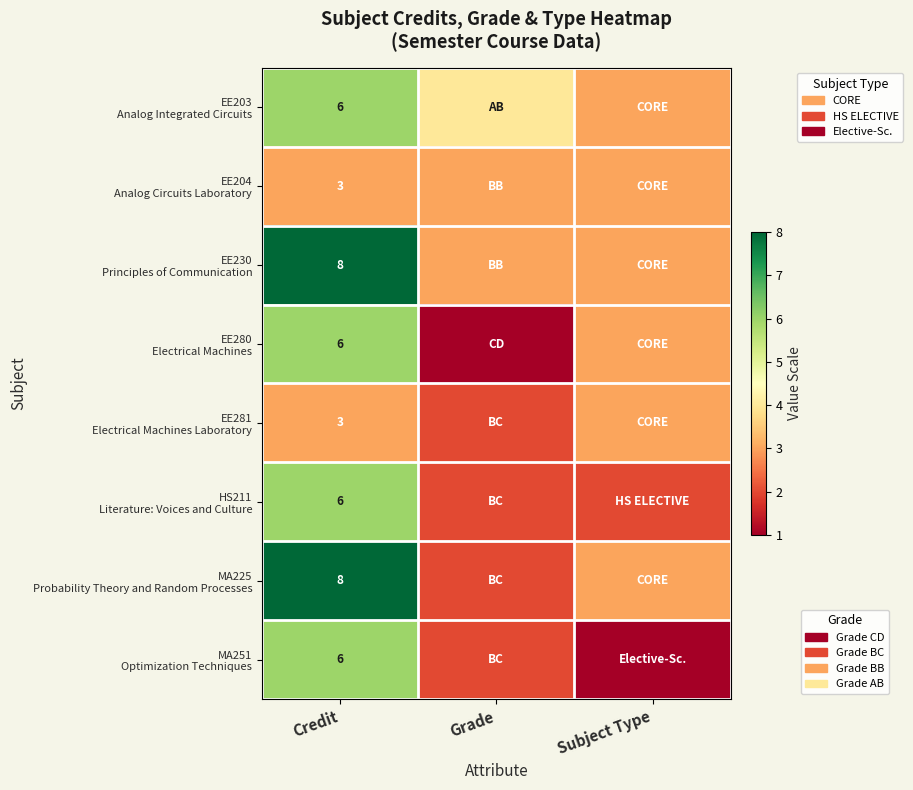

What is the total value across all series at Credit?

46